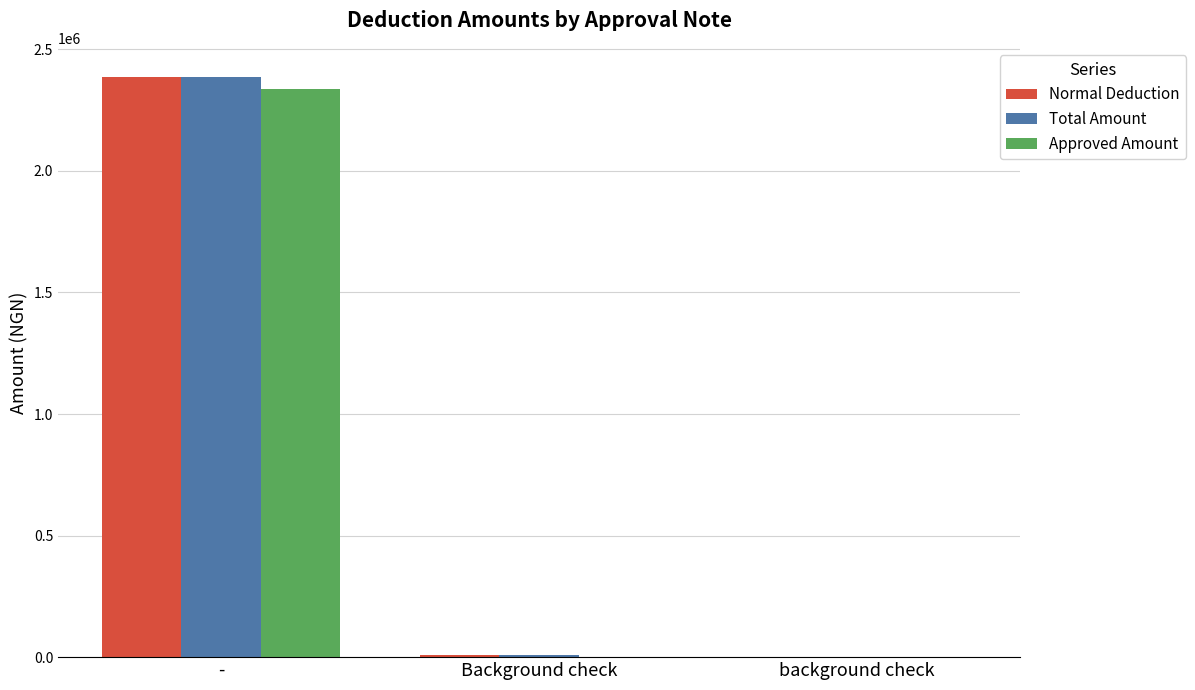

Where does the Total Amount series first go above 10000?

-